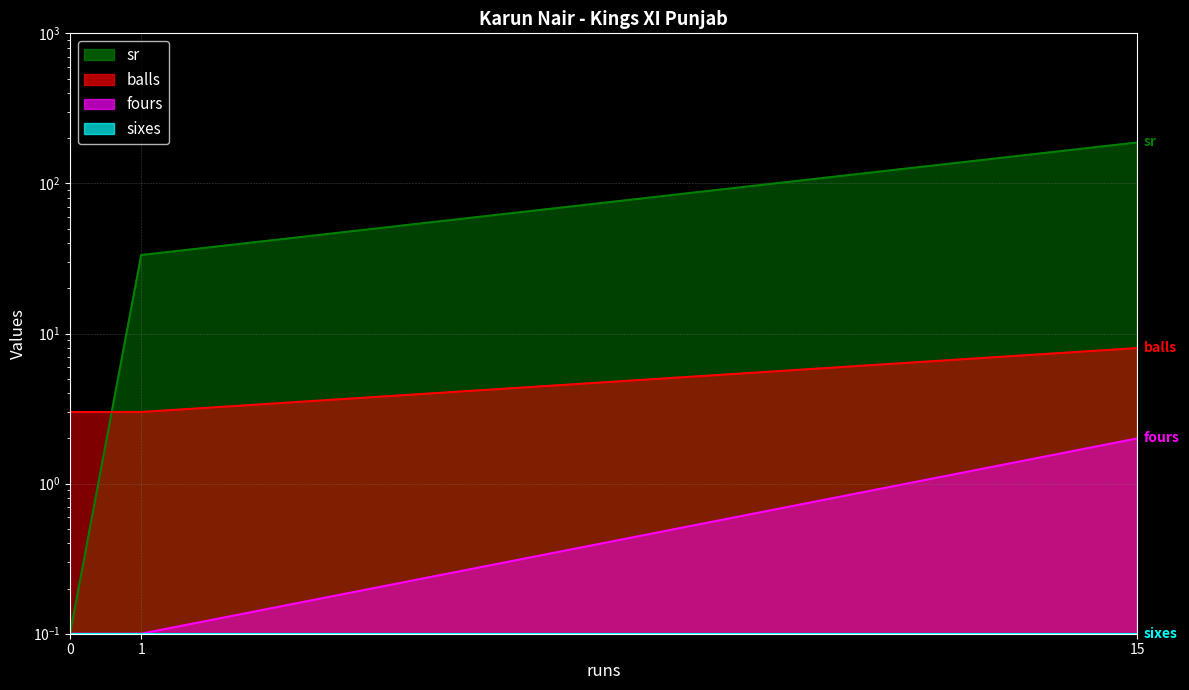

What is the difference between the balls values at 1 and 15?

5.0